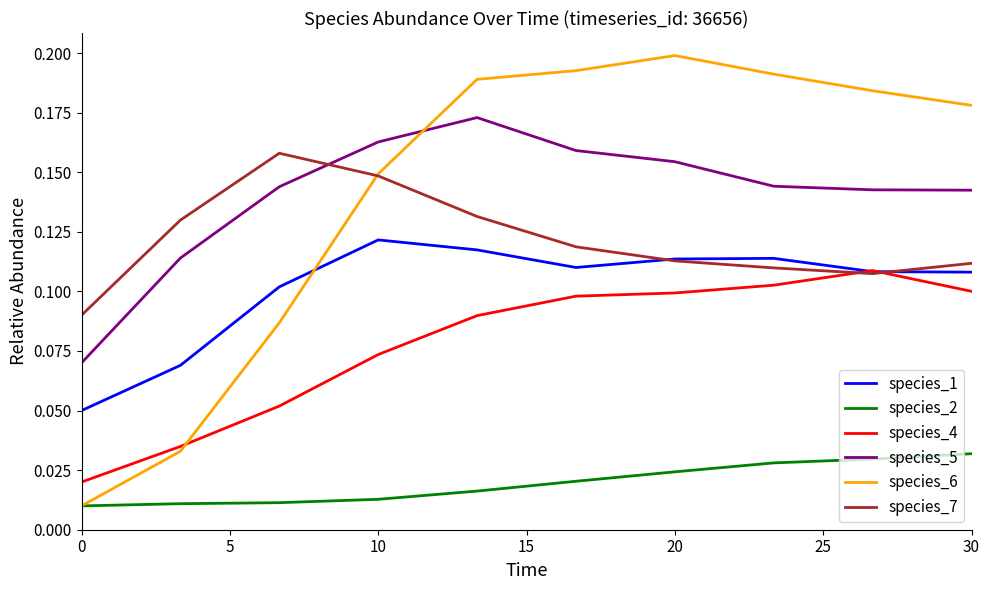

List the series in order of their peak value, highest first.

species_6, species_5, species_7, species_1, species_4, species_2